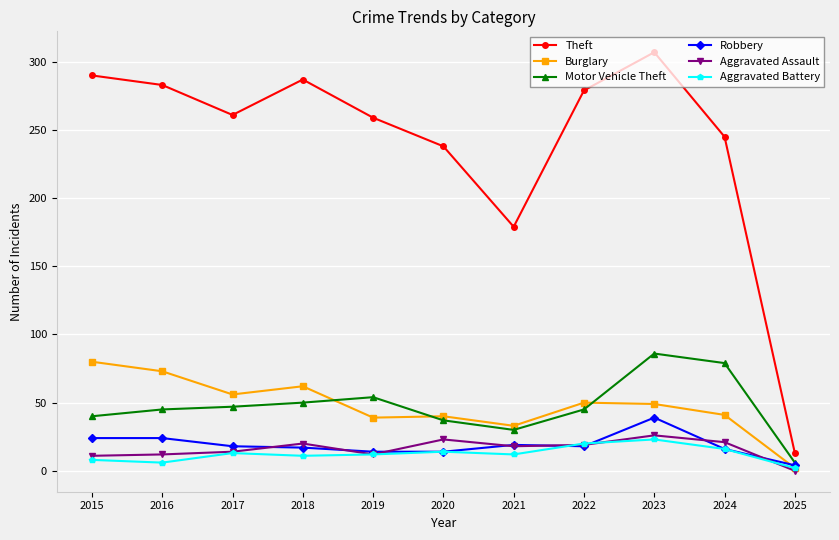

Which label corresponds to the largest value in the chart?

2023